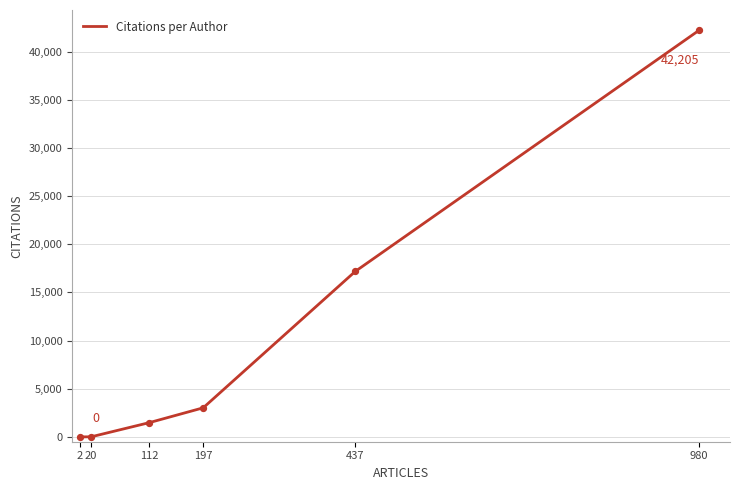

What is the change in value from 2 to 437?

+17174